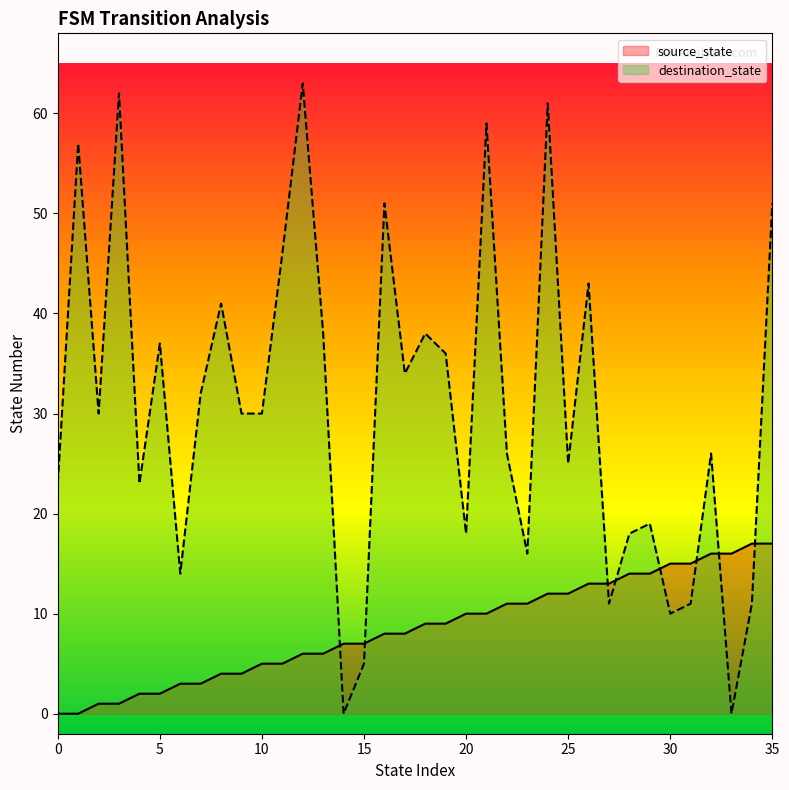

What is the total value across all series at 7?

35